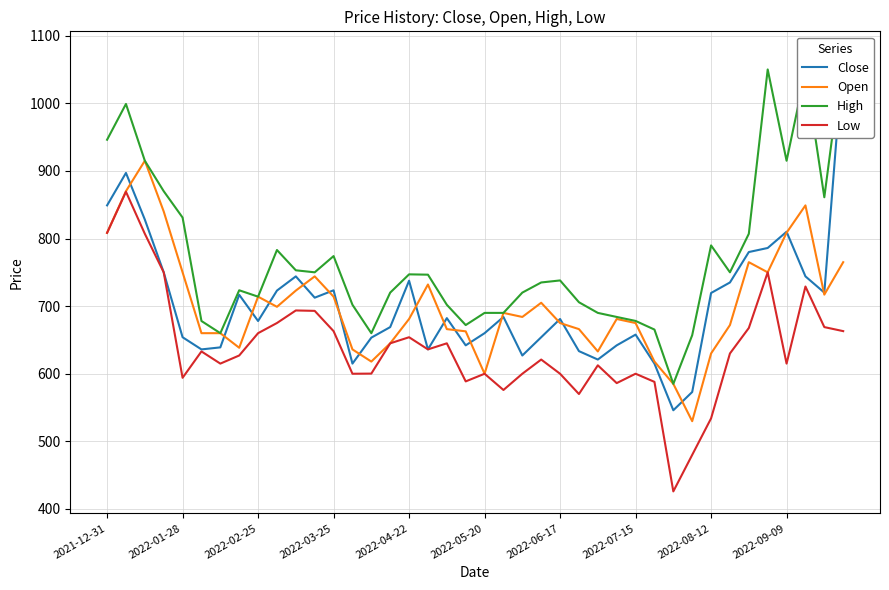

What is the sum of the Open values at 33 and 18?

1338.0